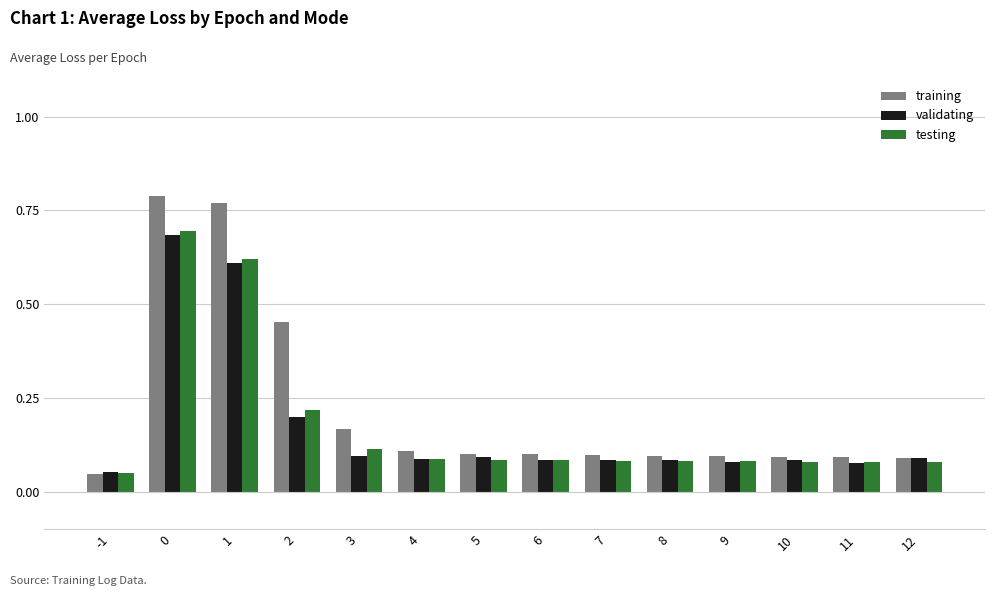

What is the sum of all validating values?

2.4